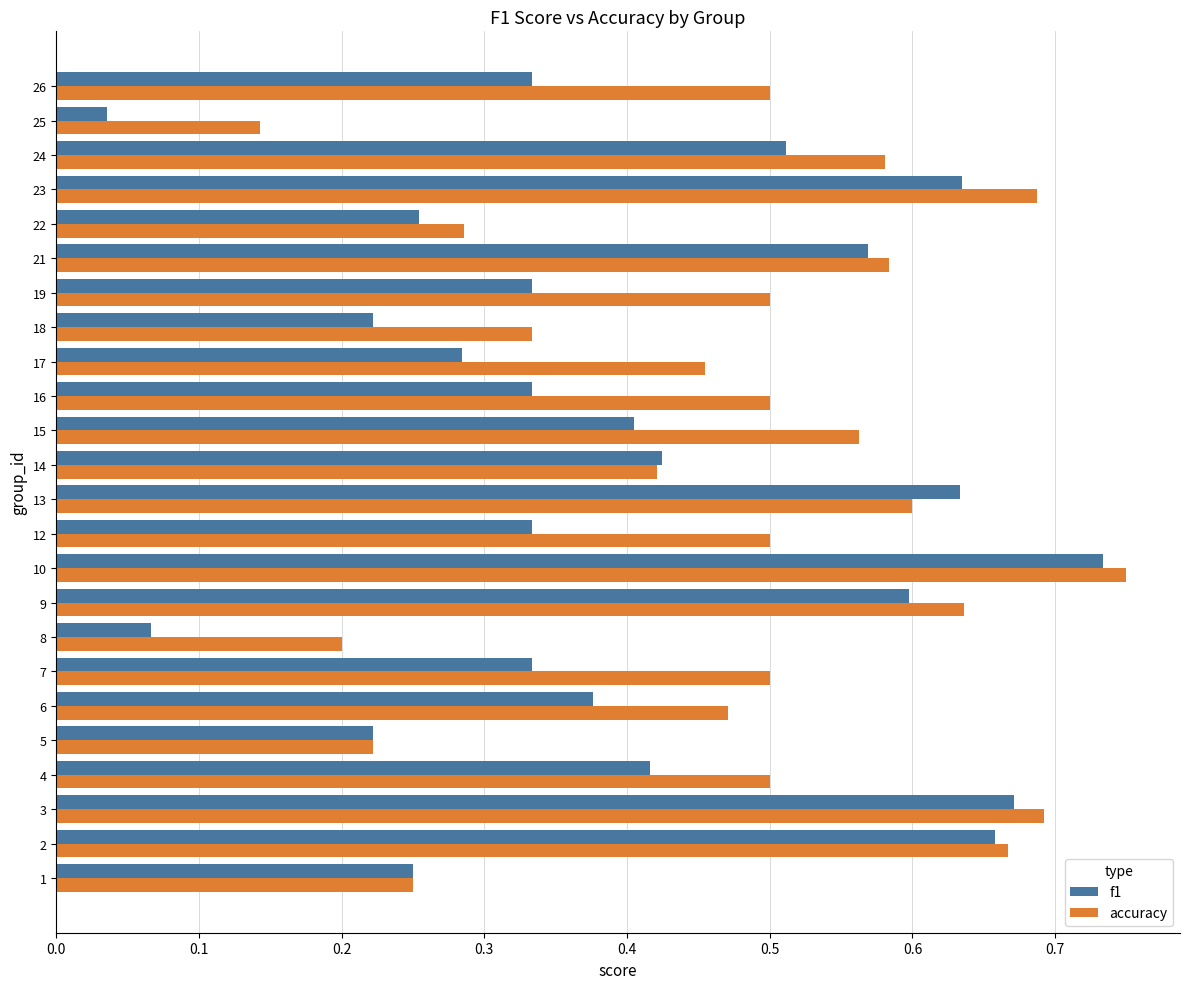

Which series has the largest total across all categories?

accuracy